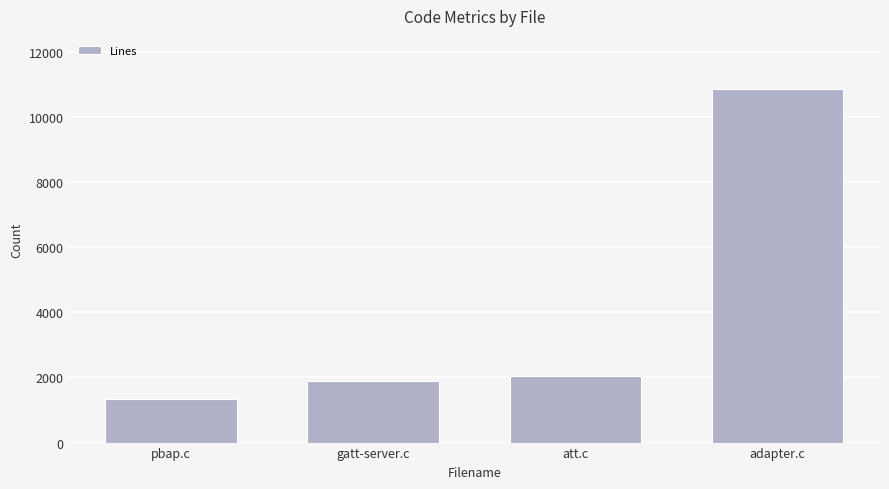

What is the label of the 4th bar from the left?

adapter.c